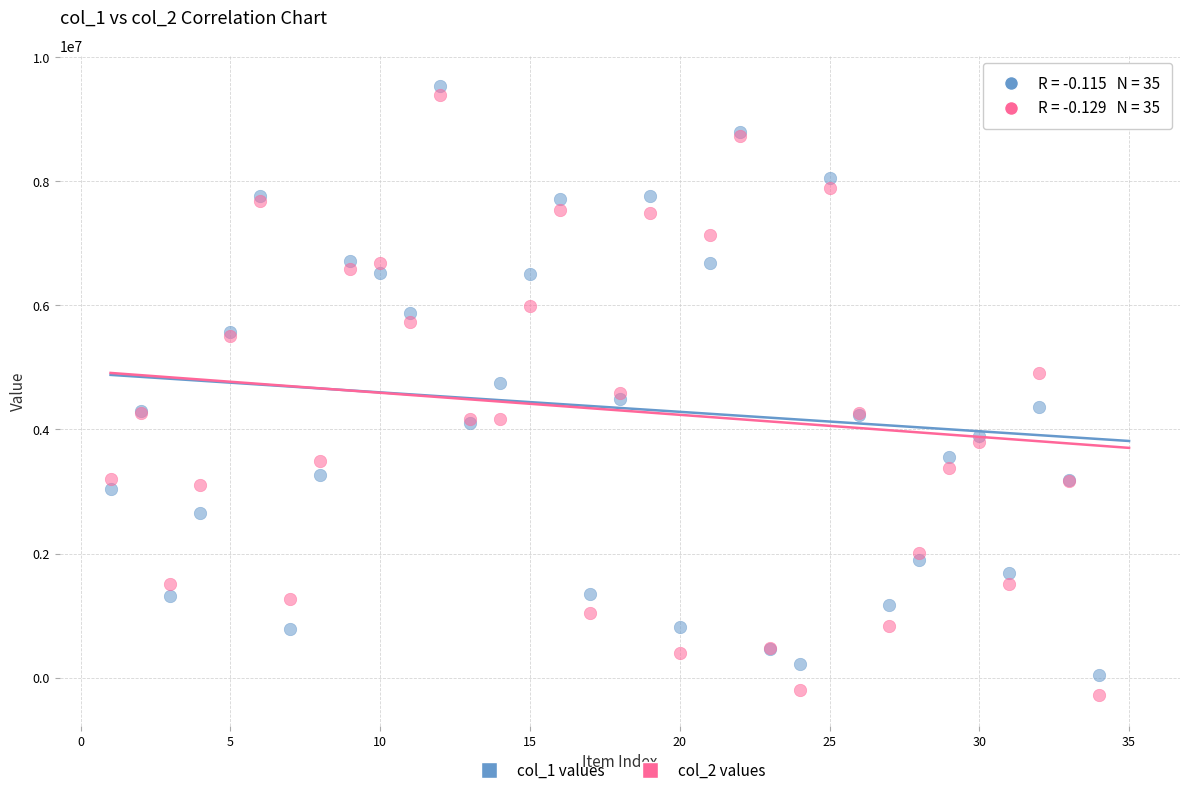

What is the X range (max minus min) for the scatter plot?

34.0